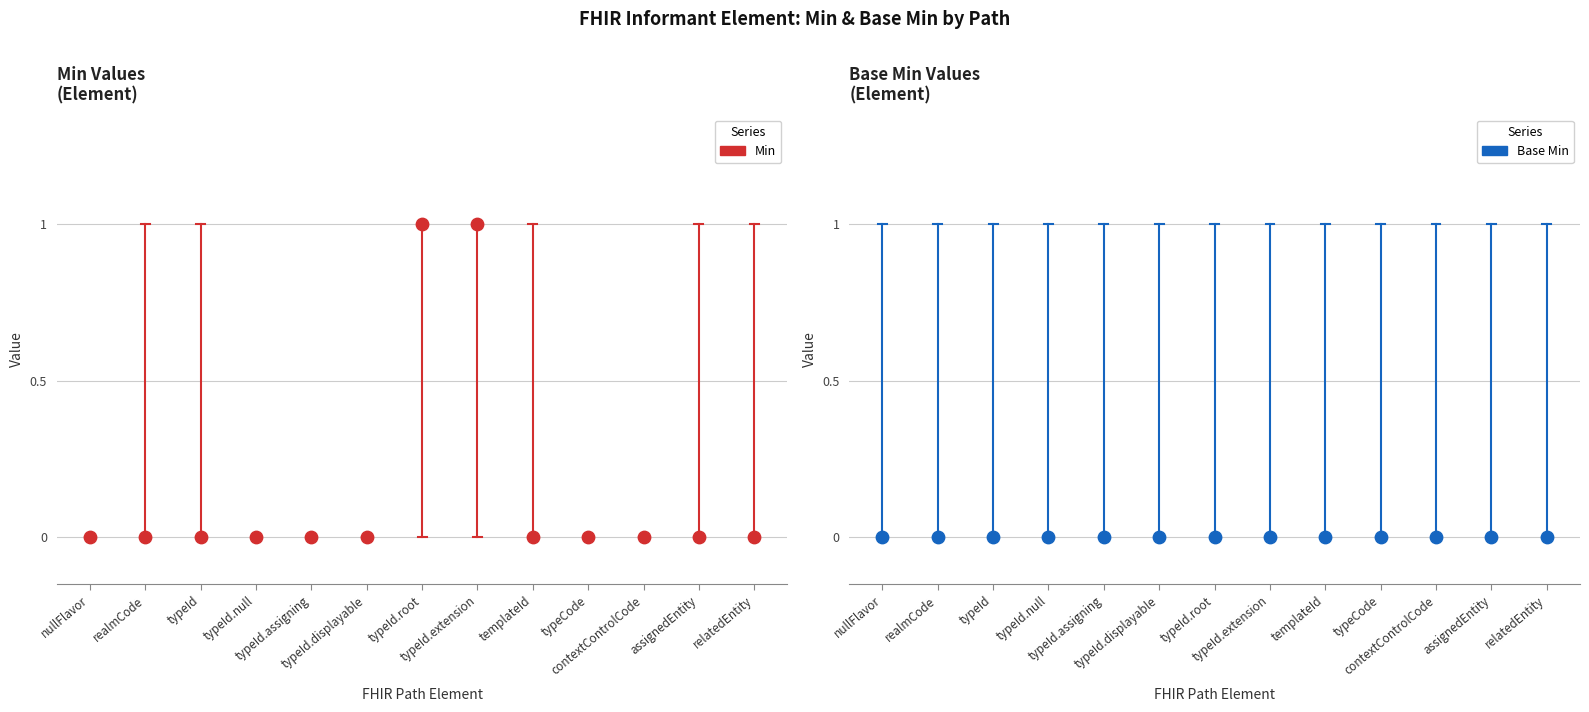

At how many categories does at least one series exceed 0?

2